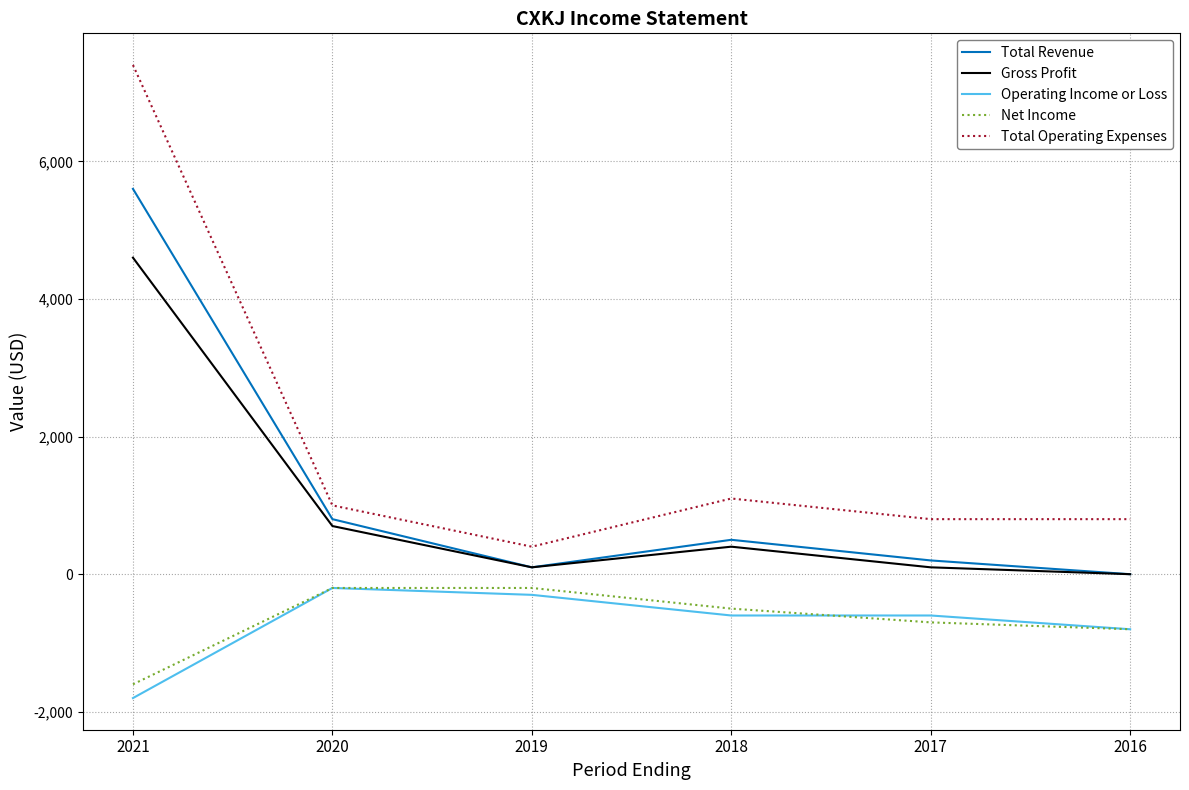

Is the value of Operating Income or Loss at 2017 greater than the value of Net Income at 2017?

Yes